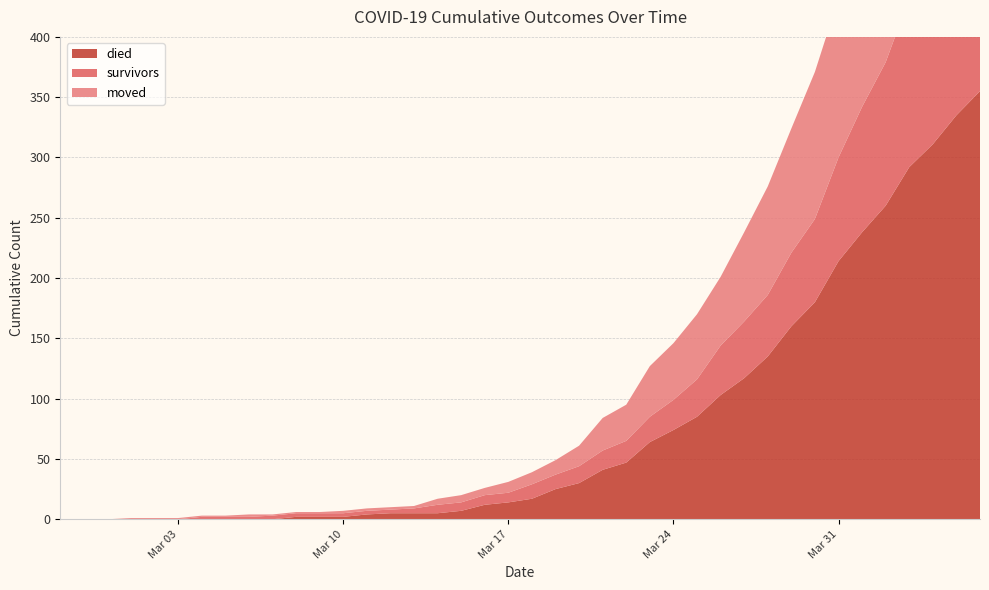

Reading left to right, extract all data points from this chart.

survivors: 2020-02-27=0	2020-02-28=0	2020-02-29=0	2020-03-01=0	2020-03-02=0	2020-03-03=0	2020-03-04=2	2020-03-05=2	2020-03-06=2	2020-03-07=3	2020-03-08=3	2020-03-09=3	2020-03-10=3	2020-03-11=3	2020-03-12=3	2020-03-13=4	2020-03-14=7	2020-03-15=7	2020-03-16=8	2020-03-17=8	2020-03-18=12	2020-03-19=12	2020-03-20=14	2020-03-21=16	2020-03-22=18	2020-03-23=21	2020-03-24=25	2020-03-25=31	2020-03-26=41	2020-03-27=47	2020-03-28=51	2020-03-29=61	2020-03-30=69	2020-03-31=86	2020-04-01=104	2020-04-02=119	2020-04-03=140	2020-04-04=154	2020-04-05=163	2020-04-06=187
died: 2020-02-27=0	2020-02-28=0	2020-02-29=0	2020-03-01=0	2020-03-02=0	2020-03-03=0	2020-03-04=0	2020-03-05=0	2020-03-06=0	2020-03-07=0	2020-03-08=2	2020-03-09=2	2020-03-10=2	2020-03-11=4	2020-03-12=5	2020-03-13=5	2020-03-14=5	2020-03-15=7	2020-03-16=12	2020-03-17=14	2020-03-18=17	2020-03-19=25	2020-03-20=30	2020-03-21=41	2020-03-22=47	2020-03-23=64	2020-03-24=74	2020-03-25=85	2020-03-26=103	2020-03-27=117	2020-03-28=135	2020-03-29=160	2020-03-30=180	2020-03-31=214	2020-04-01=238	2020-04-02=260	2020-04-03=292	2020-04-04=311	2020-04-05=335	2020-04-06=355
moved: 2020-02-27=0	2020-02-28=0	2020-02-29=0	2020-03-01=1	2020-03-02=1	2020-03-03=1	2020-03-04=1	2020-03-05=1	2020-03-06=2	2020-03-07=1	2020-03-08=1	2020-03-09=1	2020-03-10=2	2020-03-11=2	2020-03-12=2	2020-03-13=2	2020-03-14=5	2020-03-15=6	2020-03-16=6	2020-03-17=9	2020-03-18=10	2020-03-19=12	2020-03-20=17	2020-03-21=27	2020-03-22=30	2020-03-23=42	2020-03-24=47	2020-03-25=54	2020-03-26=57	2020-03-27=74	2020-03-28=90	2020-03-29=103	2020-03-30=122	2020-03-31=132	2020-04-01=142	2020-04-02=153	2020-04-03=161	2020-04-04=177	2020-04-05=197	2020-04-06=210